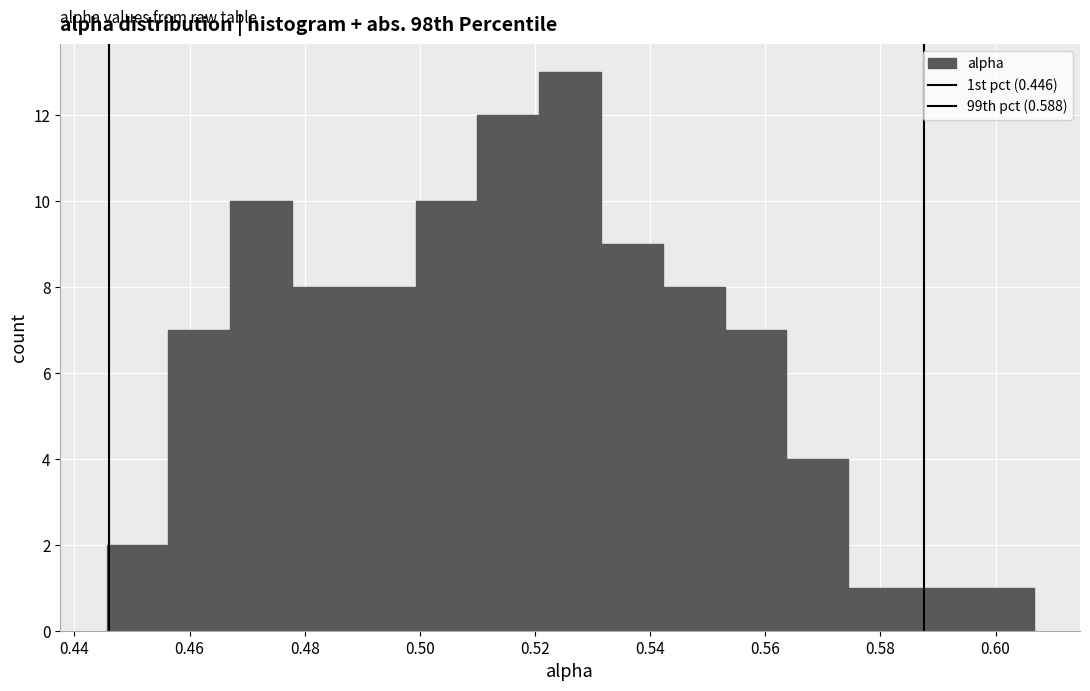

Reading left to right, transcribe this chart: for each bar, give the range it covers on the x-axis and its height. Neither the bar edges nor the heights are printed on the chart, so give them approximately, as read against the axes.

0.446 to 0.456: 2
0.456 to 0.468: 7
0.468 to 0.478: 10
0.478 to 0.488: 8
0.488 to 0.500: 8
0.500 to 0.510: 10
0.510 to 0.520: 12
0.520 to 0.532: 13
0.532 to 0.542: 9
0.542 to 0.552: 8
0.552 to 0.564: 7
0.564 to 0.574: 4
0.574 to 0.586: 1
0.586 to 0.596: 1
0.596 to 0.606: 1